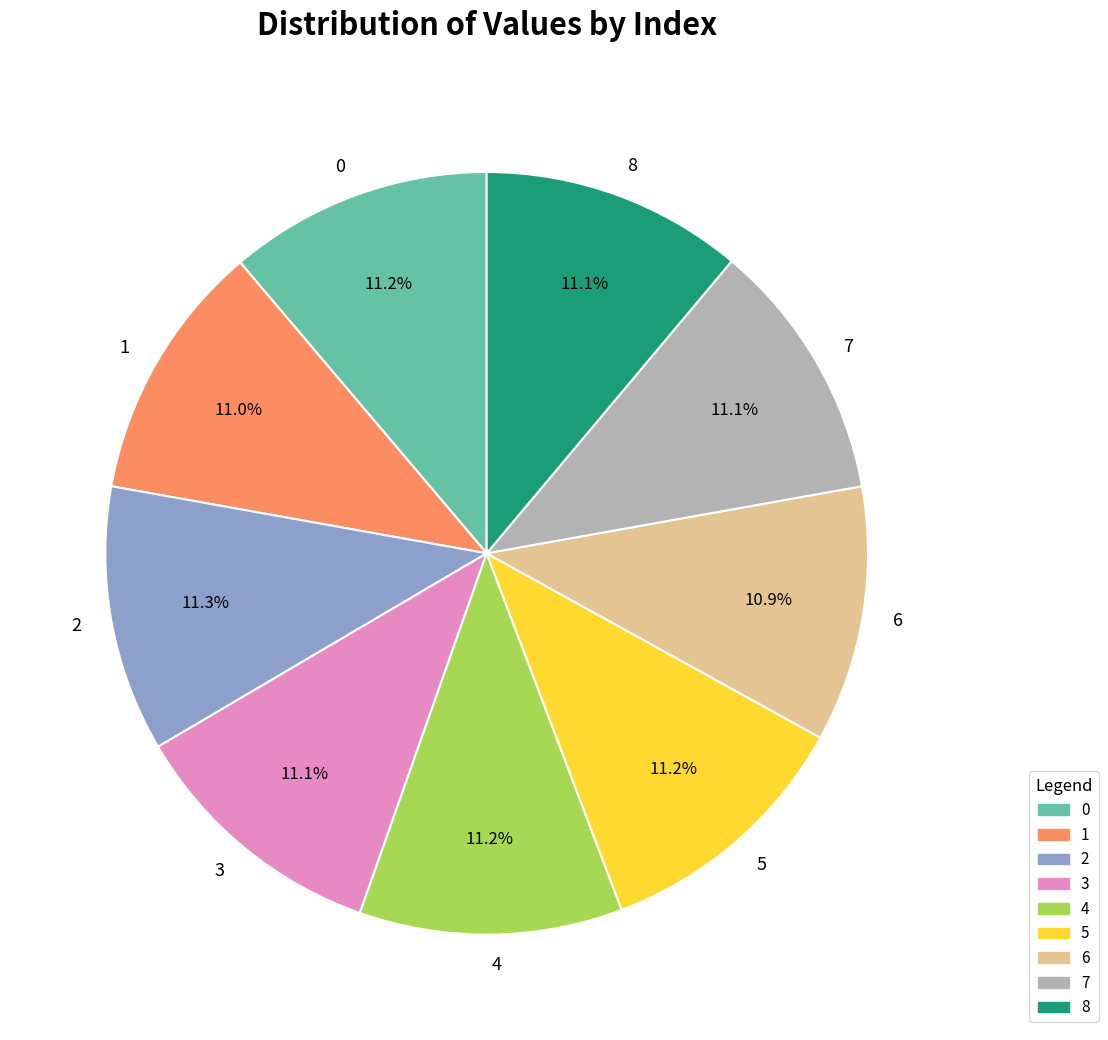

How many segments does this pie chart have?

9